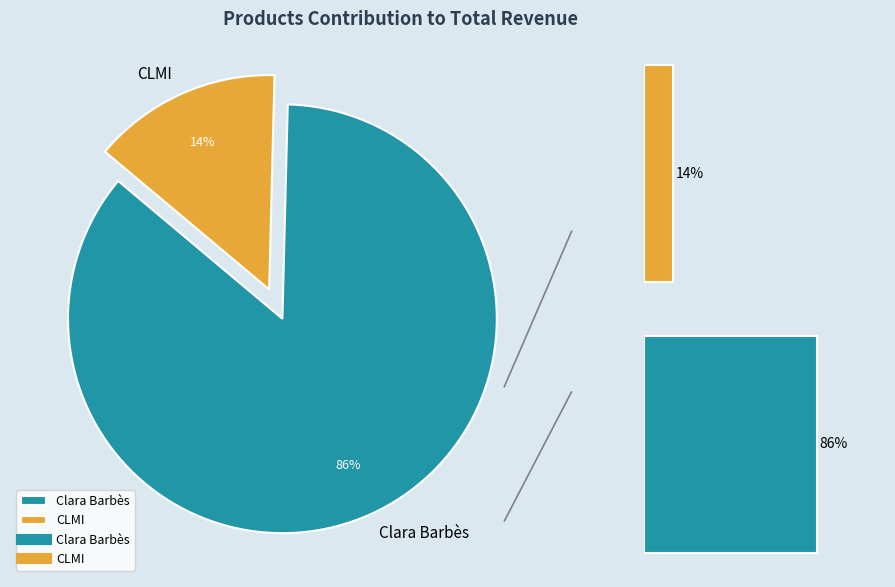

Approximately how many times larger is the value at Clara Barbès compared to CLMI?

6.0